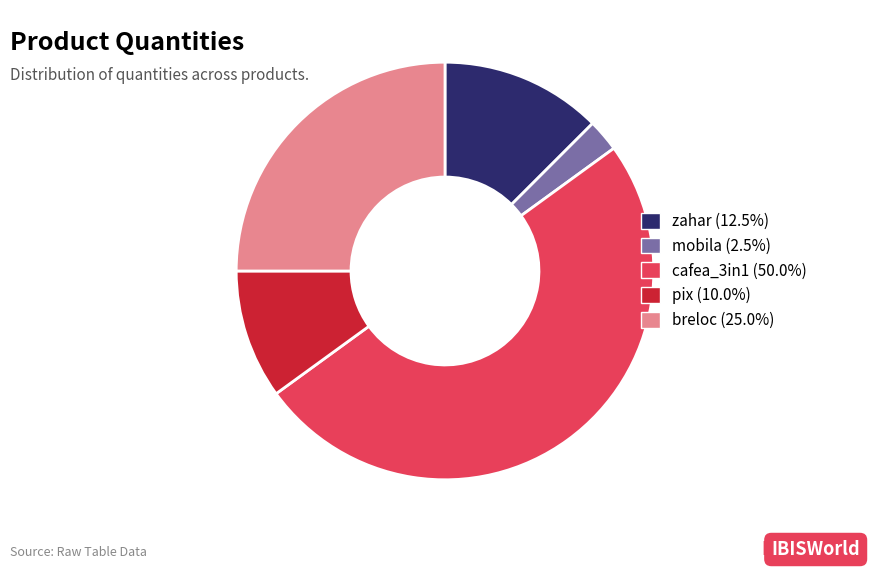

Count the number of slices in the pie.

5